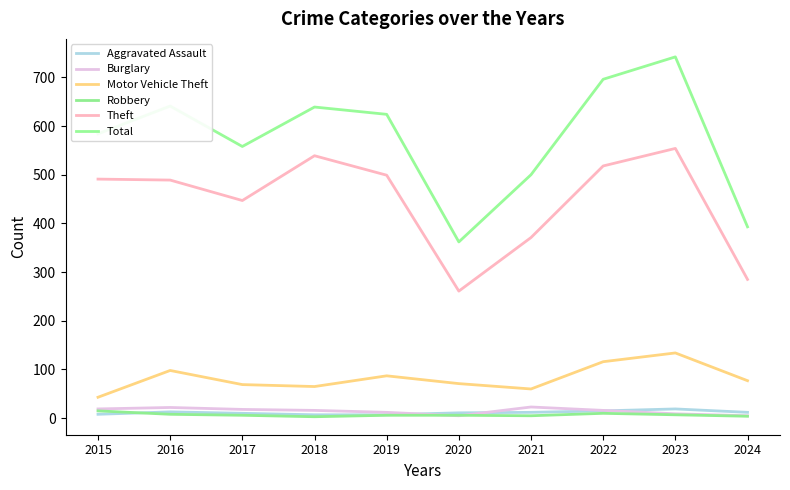

What is the smallest value displayed?

3